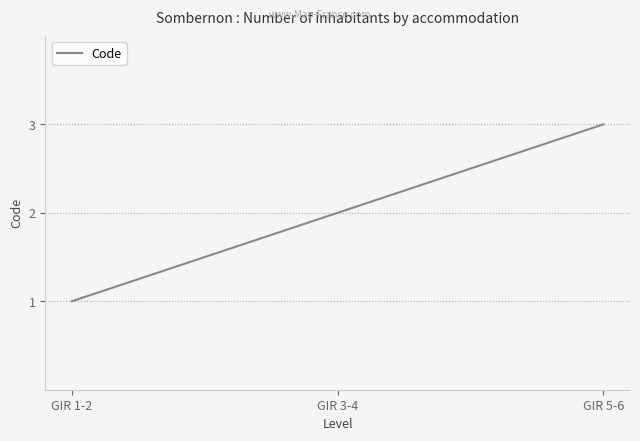

Does the chart display data point markers on the line(s)?

No